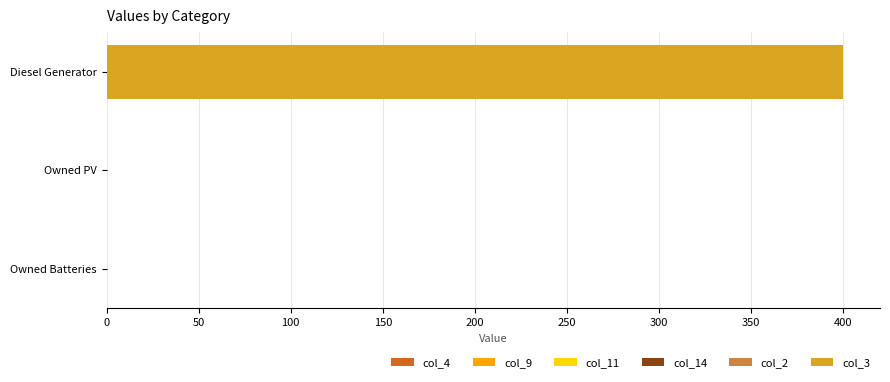

Reading bottom to top, extract all data points from this chart.

Owned Batteries=0	Owned PV=0	Diesel Generator=400